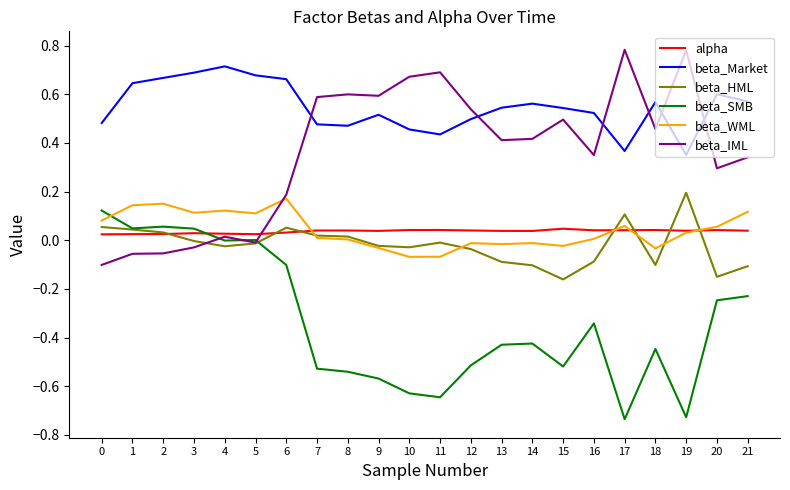

The value of alpha at 10 is 0.0. True or false?

True